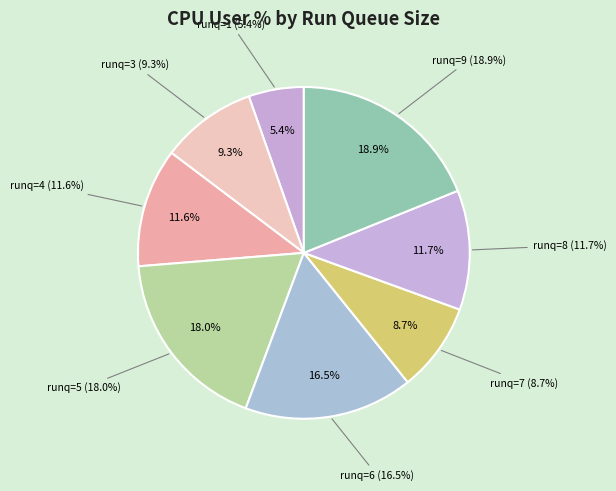

Combined, what portion of the pie is 8 and 1?

17.0%